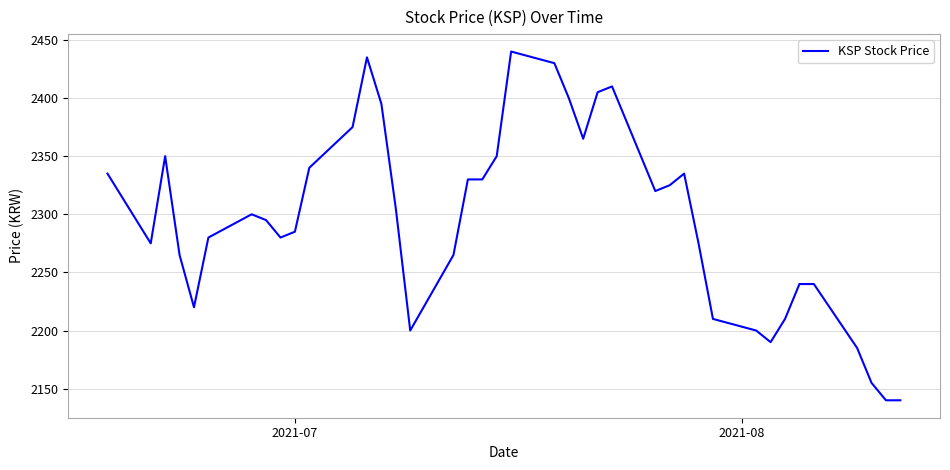

What is the greatest value displayed?

2440